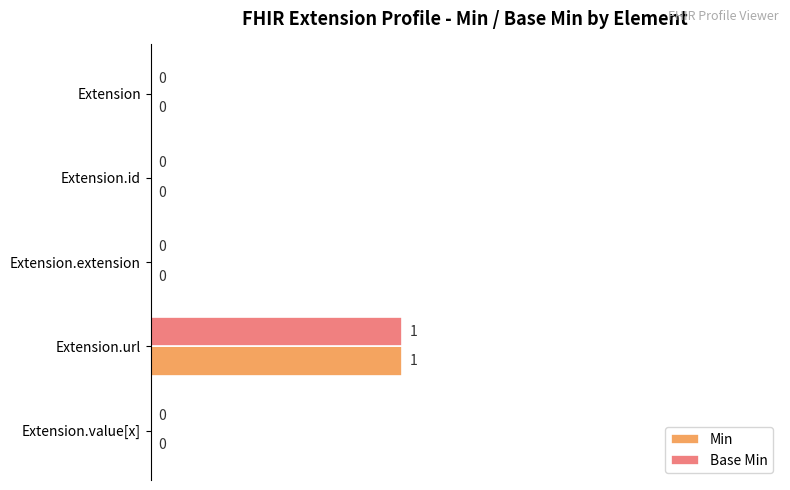

What is the sum of all Base Min values?

1